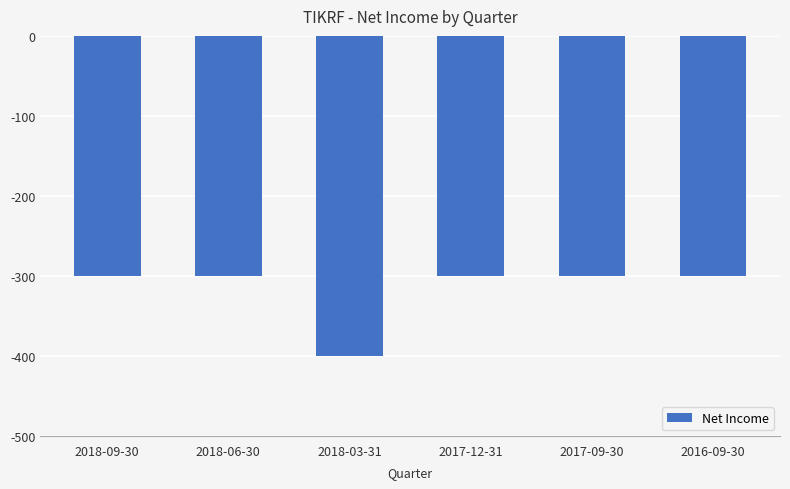

What is the minimum value shown in the chart?

-400